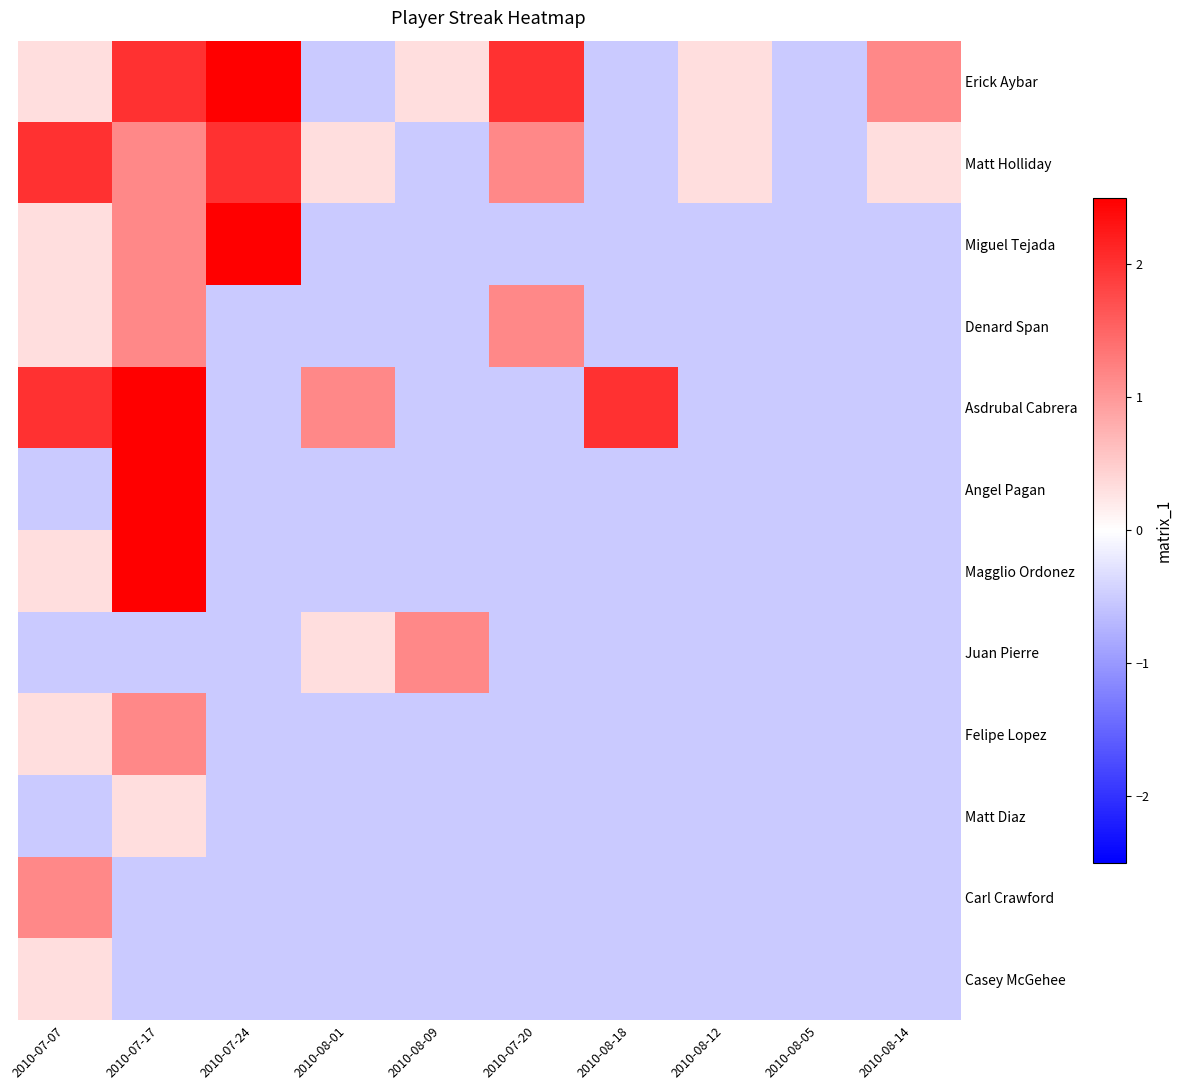

Reading left to right, extract all data points from this chart.

Erick Aybar: 2010-07-07=0.3	2010-07-17=2.0	2010-07-24=2.5	2010-08-01=-0.5	2010-08-09=0.3	2010-07-20=2.0	2010-08-18=-0.5	2010-08-12=0.3	2010-08-05=-0.5	2010-08-14=1.2
Matt Holliday: 2010-07-07=2.0	2010-07-17=1.2	2010-07-24=2.0	2010-08-01=0.3	2010-08-09=-0.5	2010-07-20=1.2	2010-08-18=-0.5	2010-08-12=0.3	2010-08-05=-0.5	2010-08-14=0.3
Miguel Tejada: 2010-07-07=0.3	2010-07-17=1.2	2010-07-24=2.5	2010-08-01=-0.5	2010-08-09=-0.5	2010-07-20=-0.5	2010-08-18=-0.5	2010-08-12=-0.5	2010-08-05=-0.5	2010-08-14=-0.5
Denard Span: 2010-07-07=0.3	2010-07-17=1.2	2010-07-24=-0.5	2010-08-01=-0.5	2010-08-09=-0.5	2010-07-20=1.2	2010-08-18=-0.5	2010-08-12=-0.5	2010-08-05=-0.5	2010-08-14=-0.5
Asdrubal Cabrera: 2010-07-07=2.0	2010-07-17=2.5	2010-07-24=-0.5	2010-08-01=1.2	2010-08-09=-0.5	2010-07-20=-0.5	2010-08-18=2.0	2010-08-12=-0.5	2010-08-05=-0.5	2010-08-14=-0.5
Angel Pagan: 2010-07-07=-0.5	2010-07-17=2.5	2010-07-24=-0.5	2010-08-01=-0.5	2010-08-09=-0.5	2010-07-20=-0.5	2010-08-18=-0.5	2010-08-12=-0.5	2010-08-05=-0.5	2010-08-14=-0.5
Magglio Ordonez: 2010-07-07=0.3	2010-07-17=2.5	2010-07-24=-0.5	2010-08-01=-0.5	2010-08-09=-0.5	2010-07-20=-0.5	2010-08-18=-0.5	2010-08-12=-0.5	2010-08-05=-0.5	2010-08-14=-0.5
Juan Pierre: 2010-07-07=-0.5	2010-07-17=-0.5	2010-07-24=-0.5	2010-08-01=0.3	2010-08-09=1.2	2010-07-20=-0.5	2010-08-18=-0.5	2010-08-12=-0.5	2010-08-05=-0.5	2010-08-14=-0.5
Felipe Lopez: 2010-07-07=0.3	2010-07-17=1.2	2010-07-24=-0.5	2010-08-01=-0.5	2010-08-09=-0.5	2010-07-20=-0.5	2010-08-18=-0.5	2010-08-12=-0.5	2010-08-05=-0.5	2010-08-14=-0.5
Matt Diaz: 2010-07-07=-0.5	2010-07-17=0.3	2010-07-24=-0.5	2010-08-01=-0.5	2010-08-09=-0.5	2010-07-20=-0.5	2010-08-18=-0.5	2010-08-12=-0.5	2010-08-05=-0.5	2010-08-14=-0.5
Carl Crawford: 2010-07-07=1.2	2010-07-17=-0.5	2010-07-24=-0.5	2010-08-01=-0.5	2010-08-09=-0.5	2010-07-20=-0.5	2010-08-18=-0.5	2010-08-12=-0.5	2010-08-05=-0.5	2010-08-14=-0.5
Casey McGehee: 2010-07-07=0.3	2010-07-17=-0.5	2010-07-24=-0.5	2010-08-01=-0.5	2010-08-09=-0.5	2010-07-20=-0.5	2010-08-18=-0.5	2010-08-12=-0.5	2010-08-05=-0.5	2010-08-14=-0.5